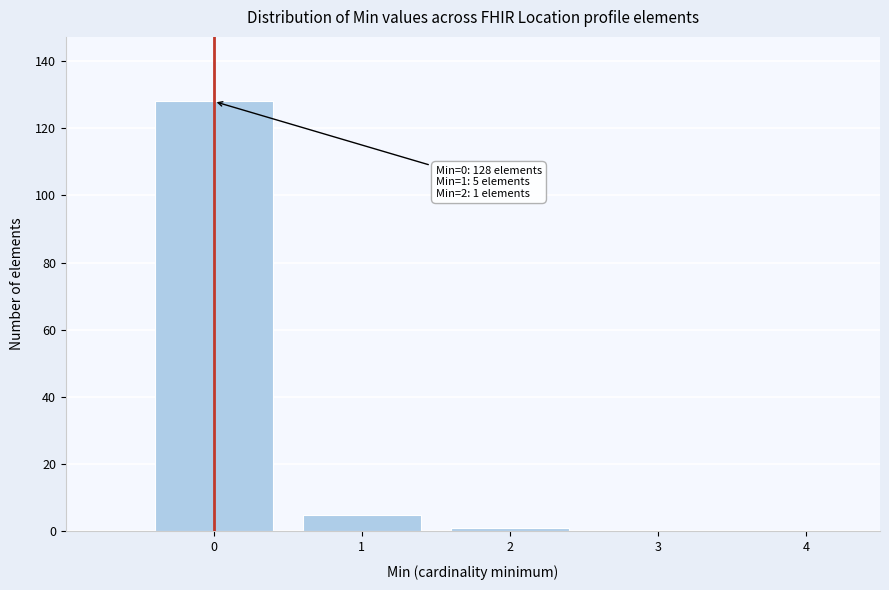

Which range on the x-axis has the tallest bar?

-0.5 to 0.5